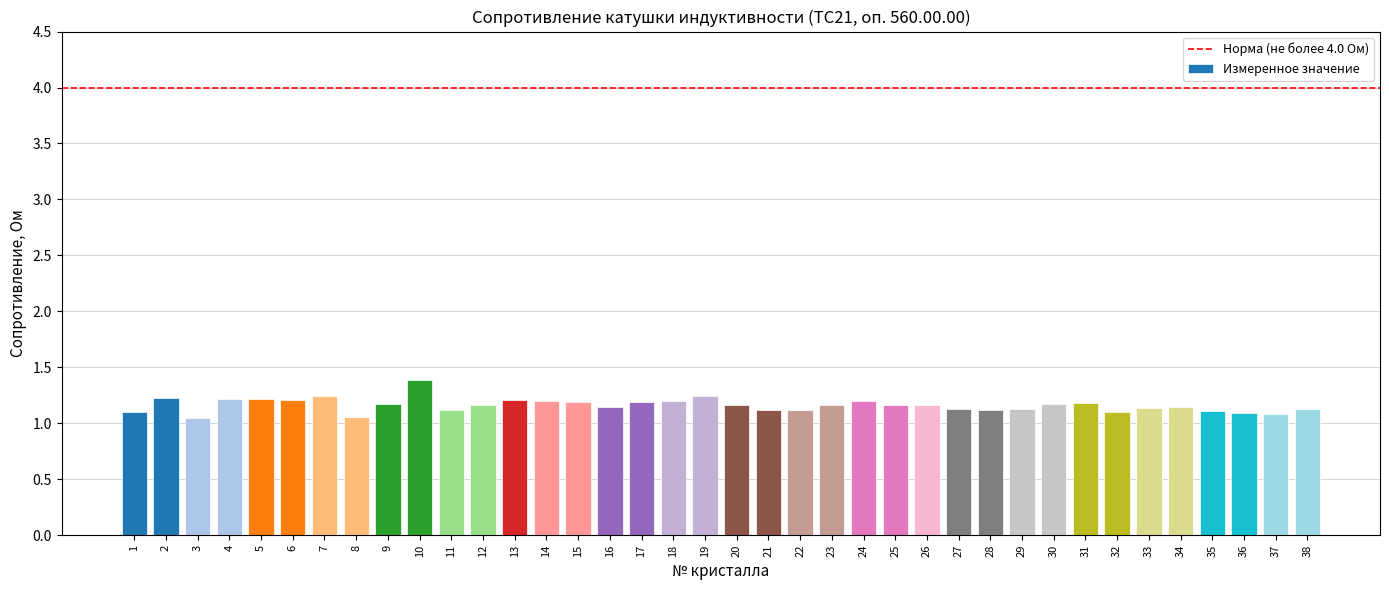

What is the maximum value shown in the chart?

1.4